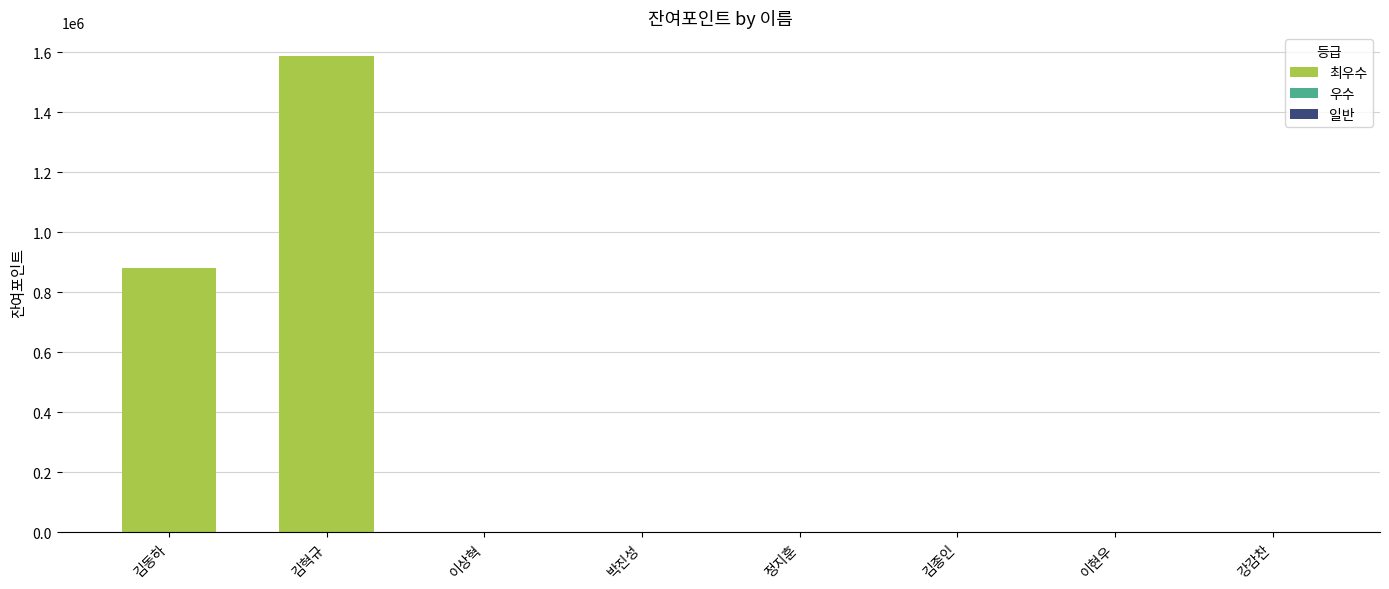

At which label does the data first exceed 2000?

김동하